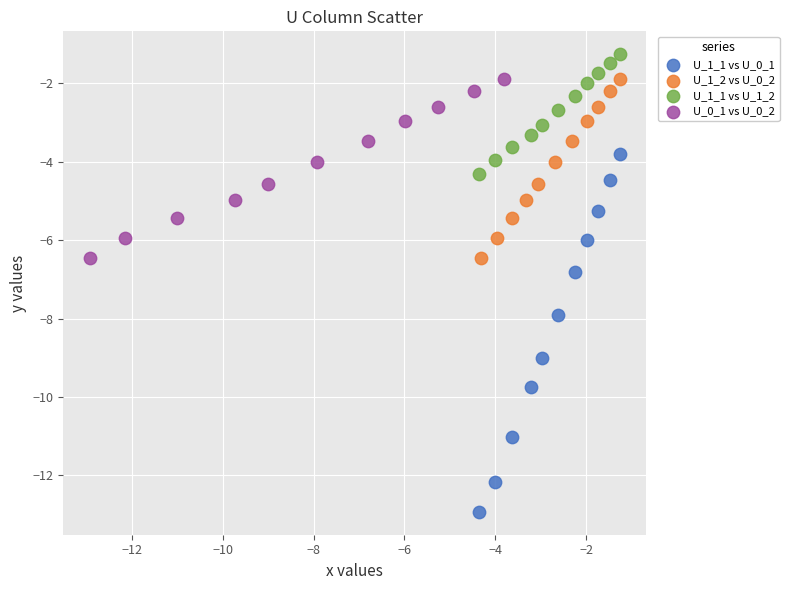

Which series contains the highest Y value?

U_1_1 vs U_1_2